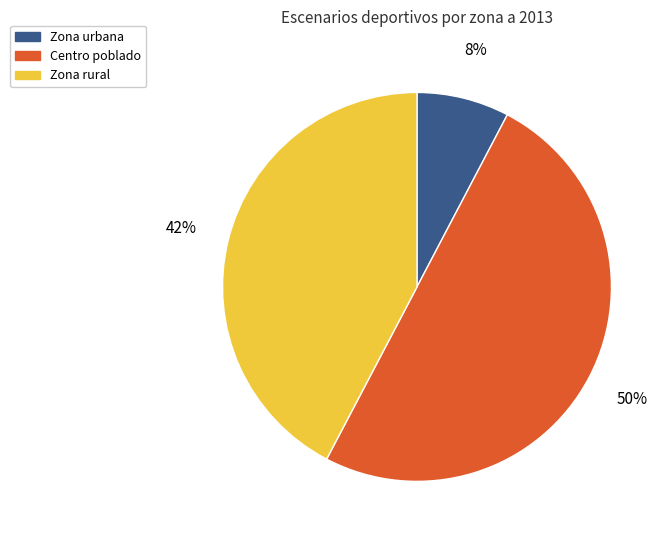

What percentage is the Zona rural slice, to the nearest percent?

42%